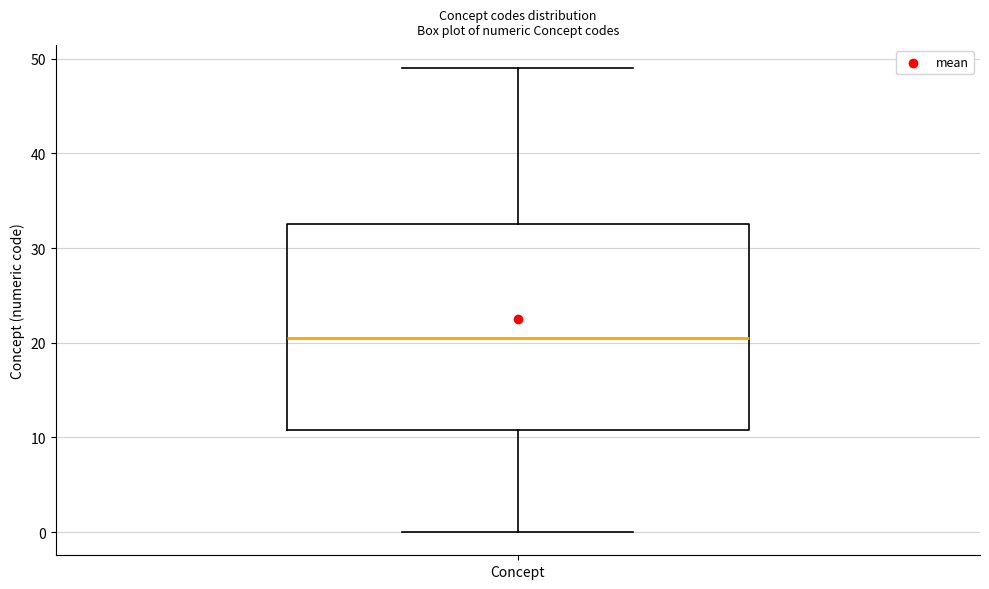

Where is the lower edge of the box for Concept on the y-axis? The values are not printed on the chart, so give them approximately, as read against the axis.

11